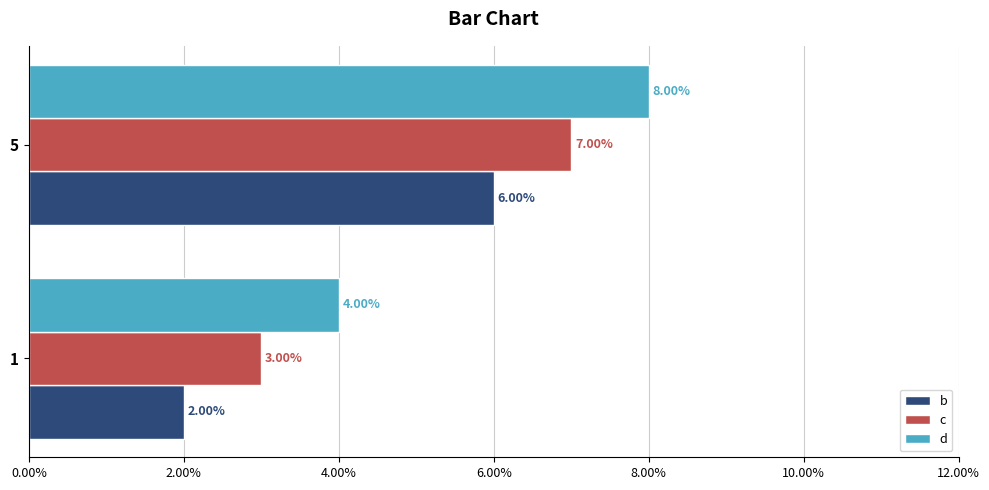

What is the sum of all b values?

8